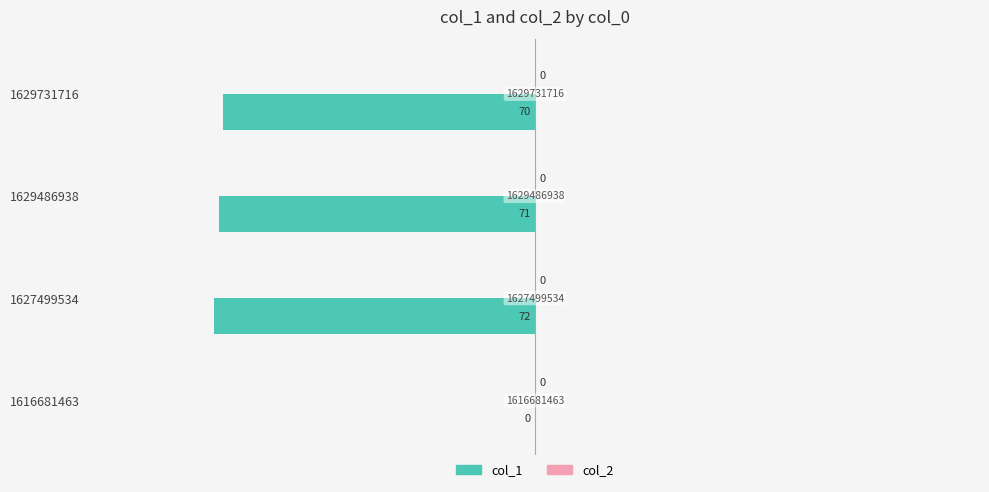

Are the bars horizontal?

Yes